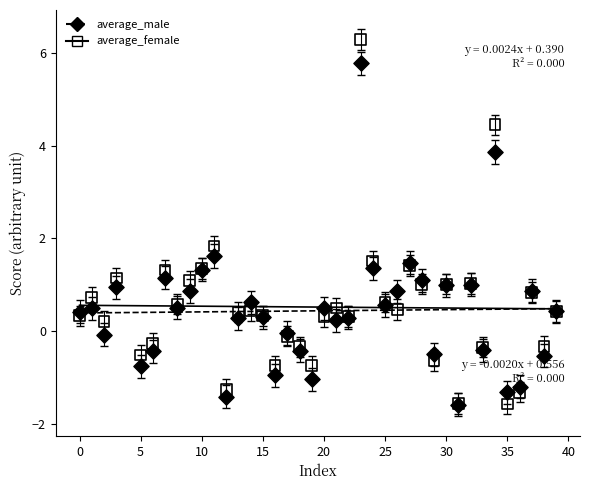

In the average_female series, what Y value is closest to 2?

1.8